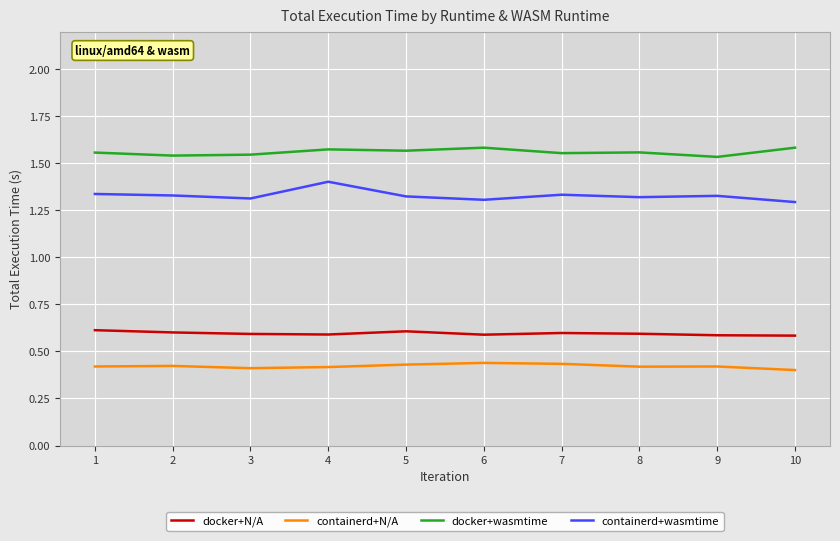

The docker+N/A series shows 0.4 at 1. True or false?

False